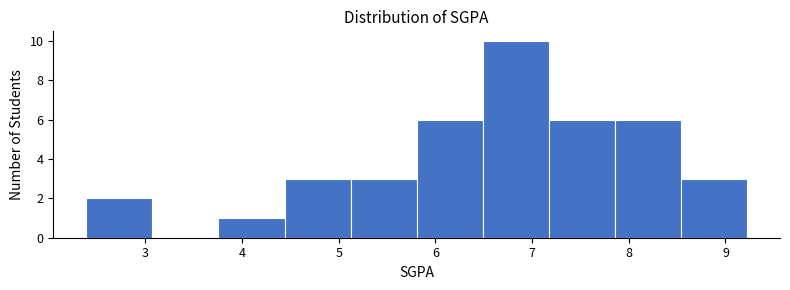

Reading left to right, transcribe this chart: for each bar, give the range it covers on the x-axis and its height. Neither the bar edges nor the heights are printed on the chart, so give them approximately, as read against the axes.

2.4 to 3.1: 2
3.1 to 3.8: 0
3.8 to 4.4: 1
4.4 to 5.1: 3
5.1 to 5.8: 3
5.8 to 6.5: 6
6.5 to 7.2: 10
7.2 to 7.9: 6
7.9 to 8.5: 6
8.5 to 9.2: 3